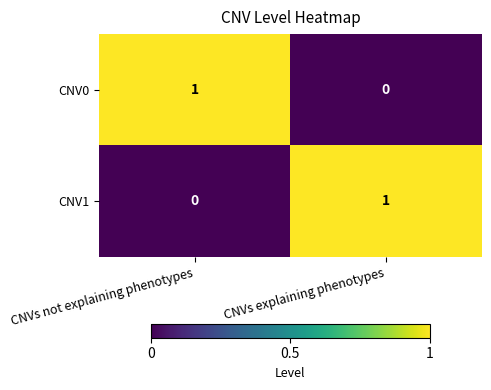

Is it true that CNV1 equals 1 at CNVs explaining phenotypes?

True